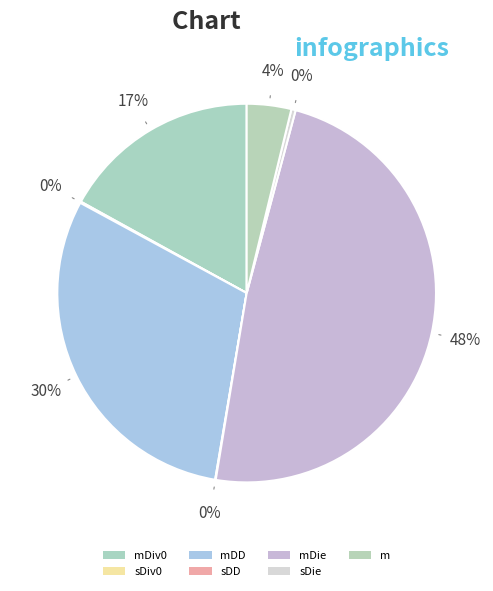

What portion of the pie excludes mDiv0?

83.0%